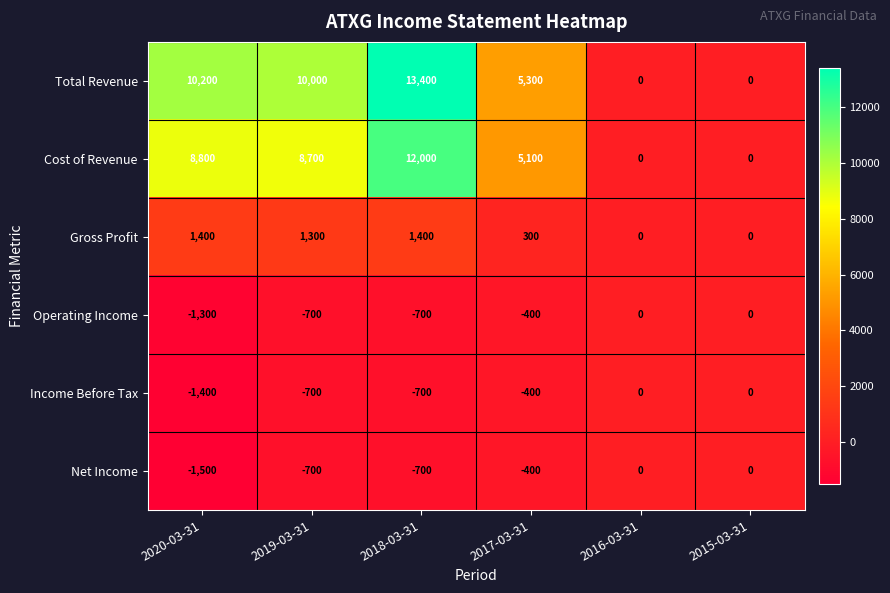

At how many categories does at least one series exceed 2220?

4